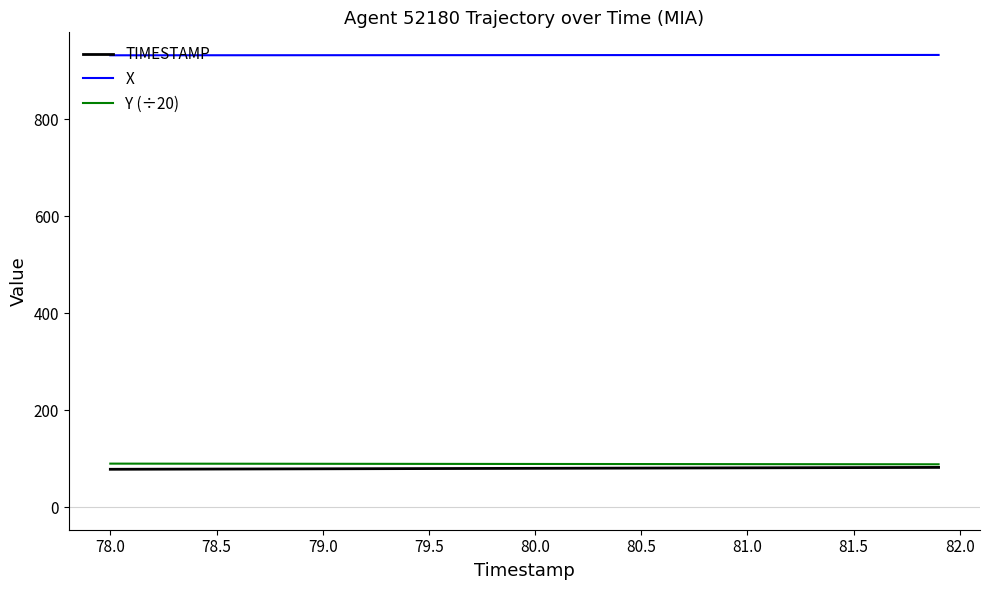

True or false: Y (÷20) and X intersect in this chart.

False